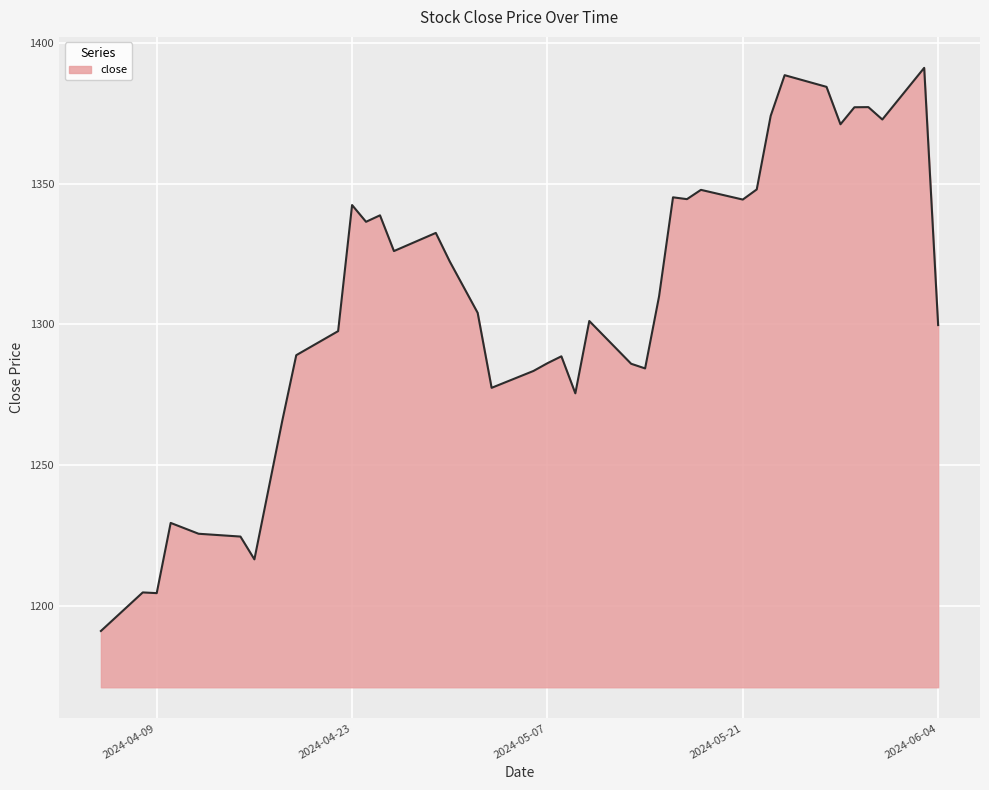

What is the maximum value shown in the chart?

1391.1